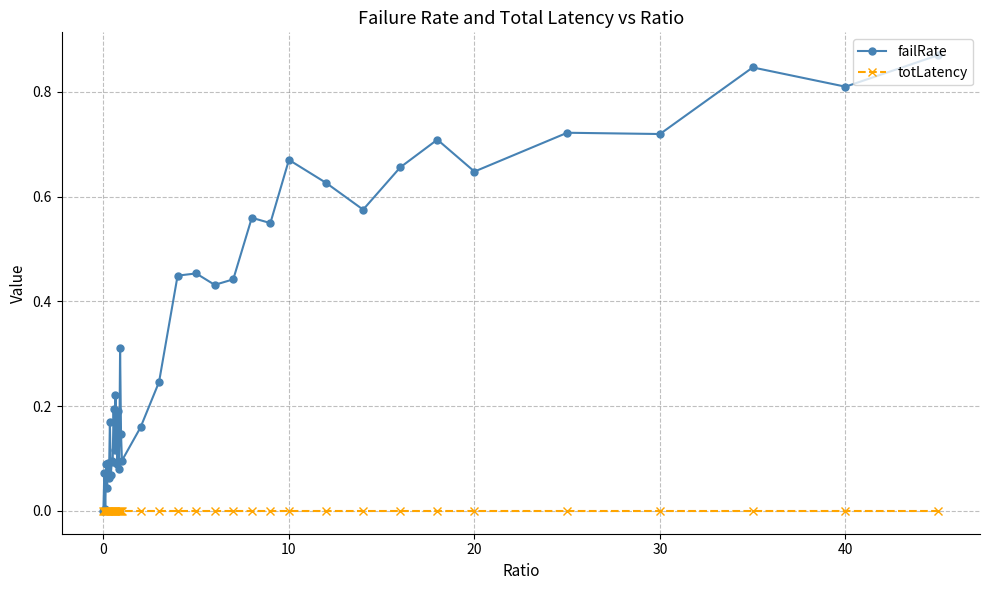

Which series has the largest range (max minus min)?

failRate